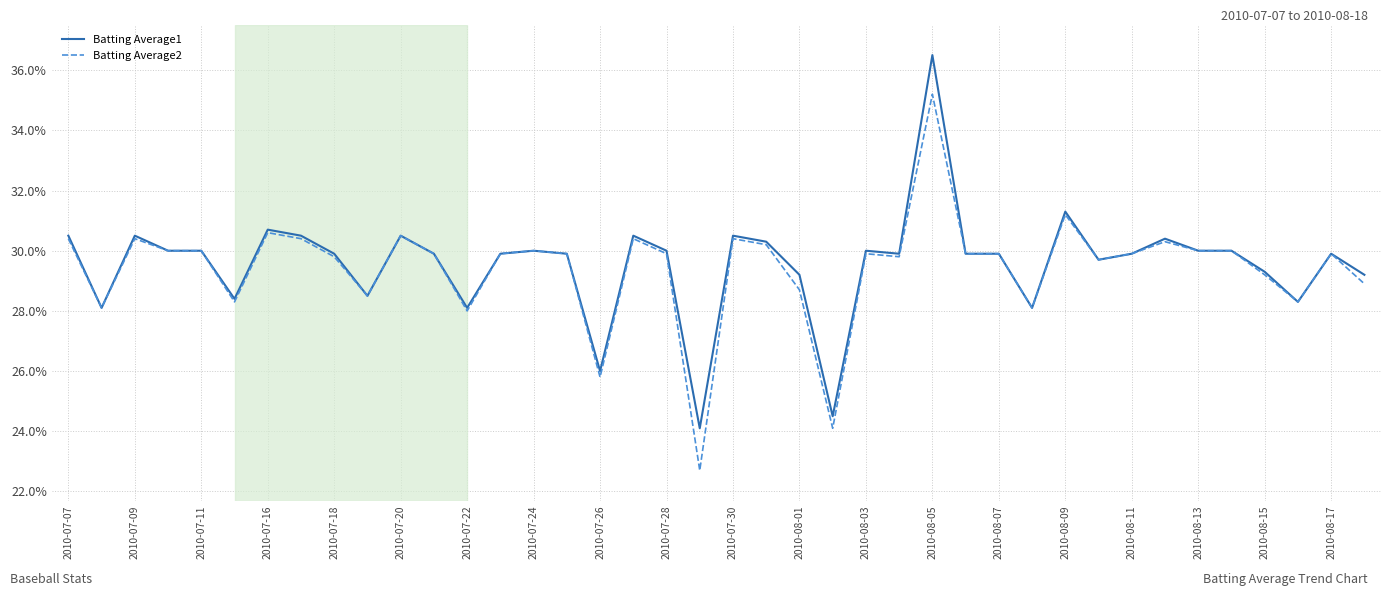

Rank the series by their average value, from lowest to highest.

Batting Average2, Batting Average1